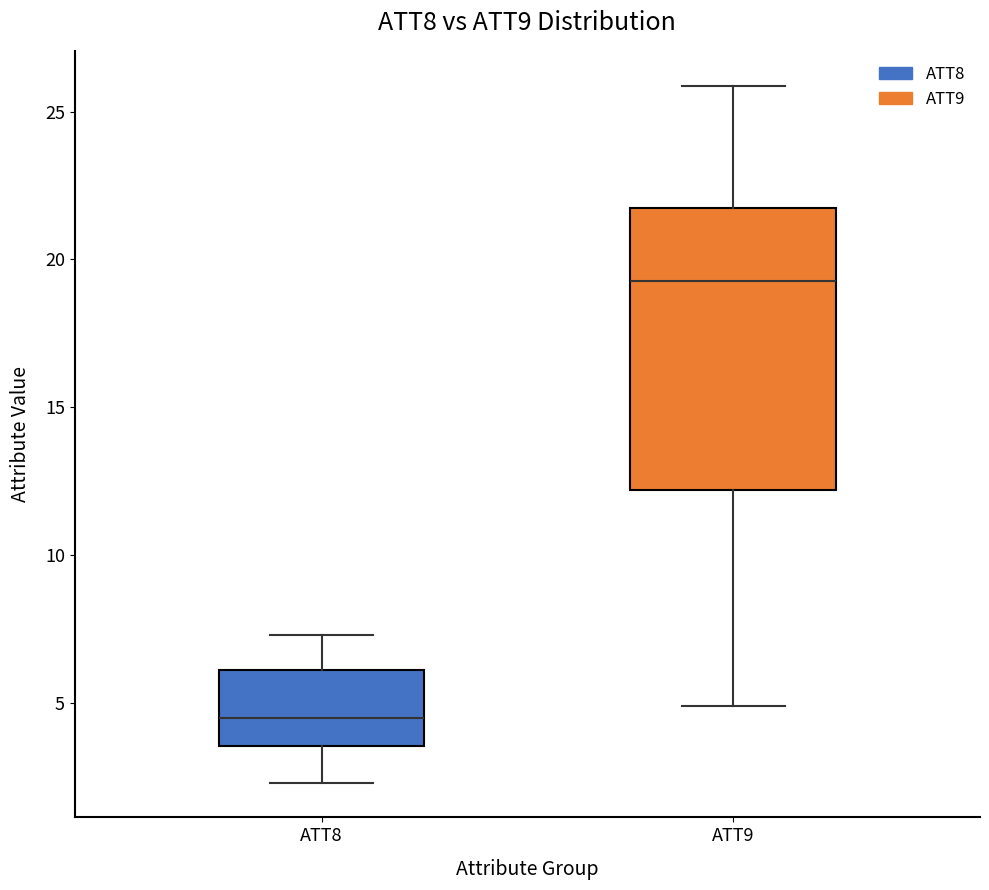

Where does the median line of the box for ATT8 sit on the y-axis? The values are not printed on the chart, so give them approximately, as read against the axis.

4.5